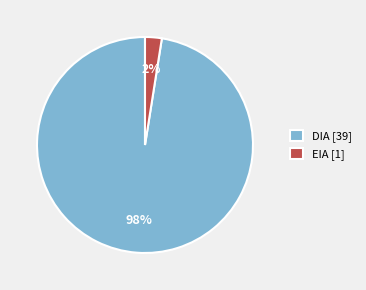

To the nearest percent, what is the average slice percentage?

50%